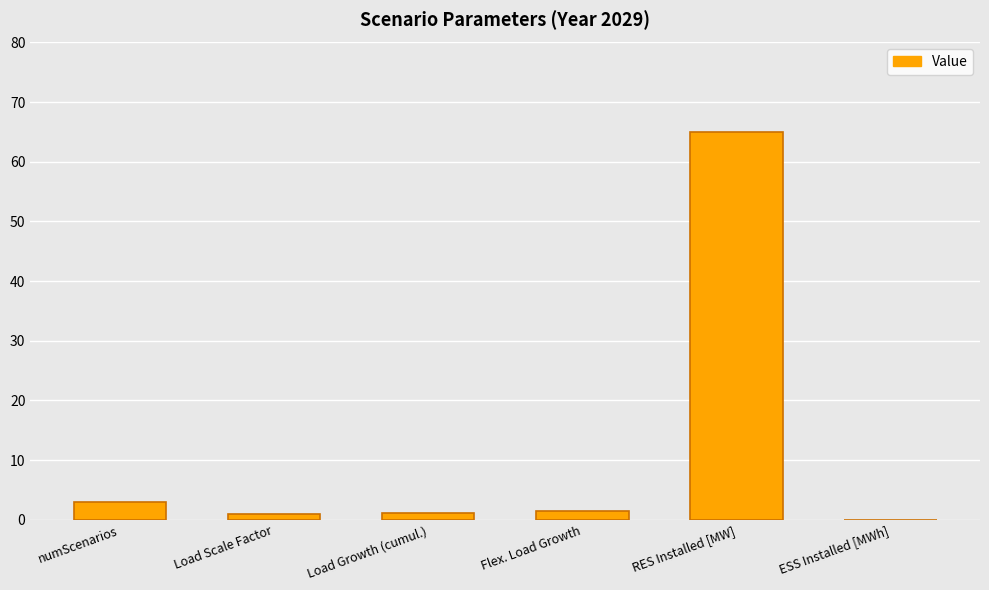

What is the change in value from RES Installed [MW] to ESS Installed [MWh]?

-65.0